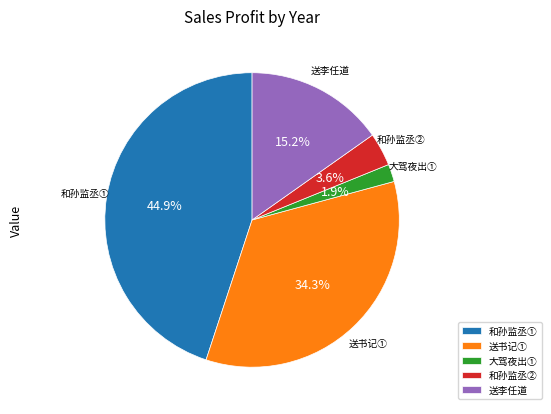

What is the total percentage of 送李任道 and 大驾夜出①?

17.1%